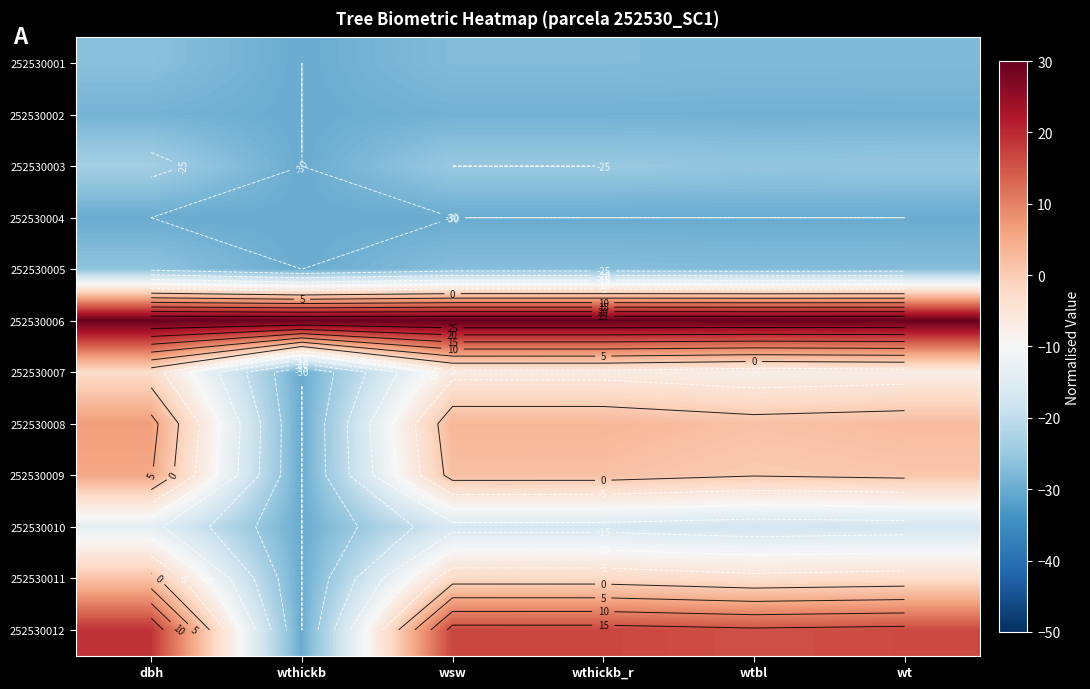

Is the value of 252530010 at wt greater than the value of 252530008 at wtbl?

No